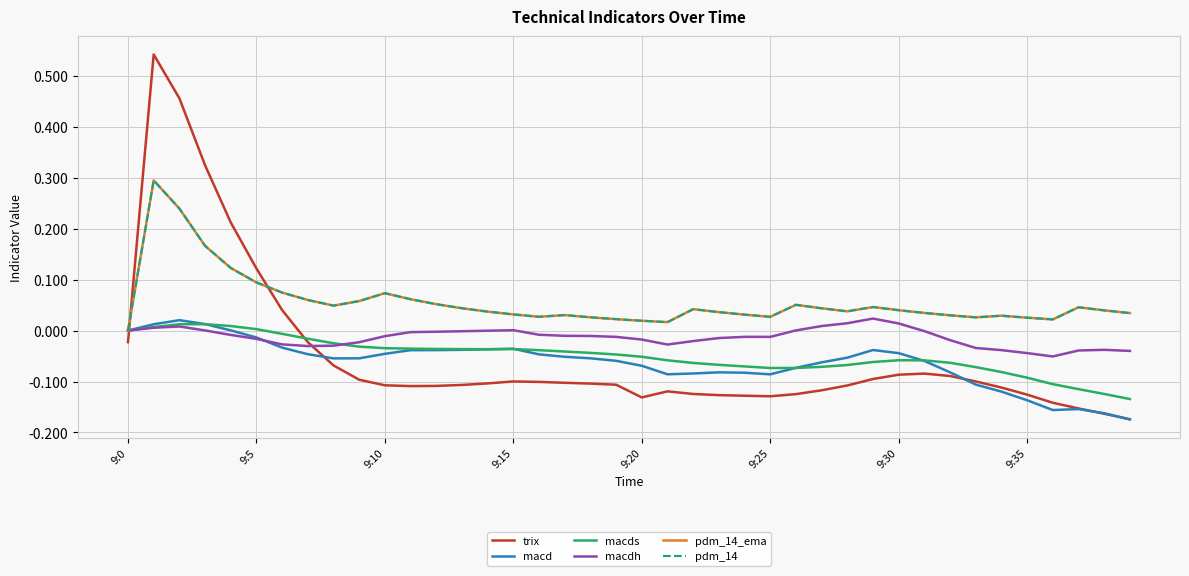

Which series ends up on top after the final intersection of macdh and trix?

macdh